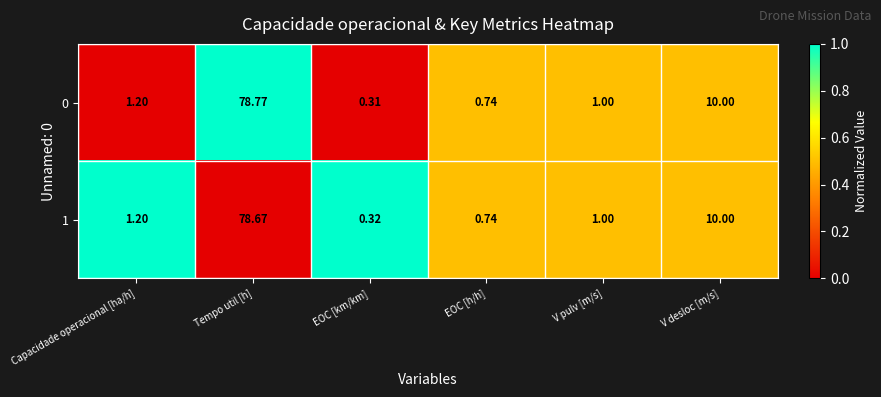

At which label does 1 first exceed 1?

Capacidade operacional [ha/h]